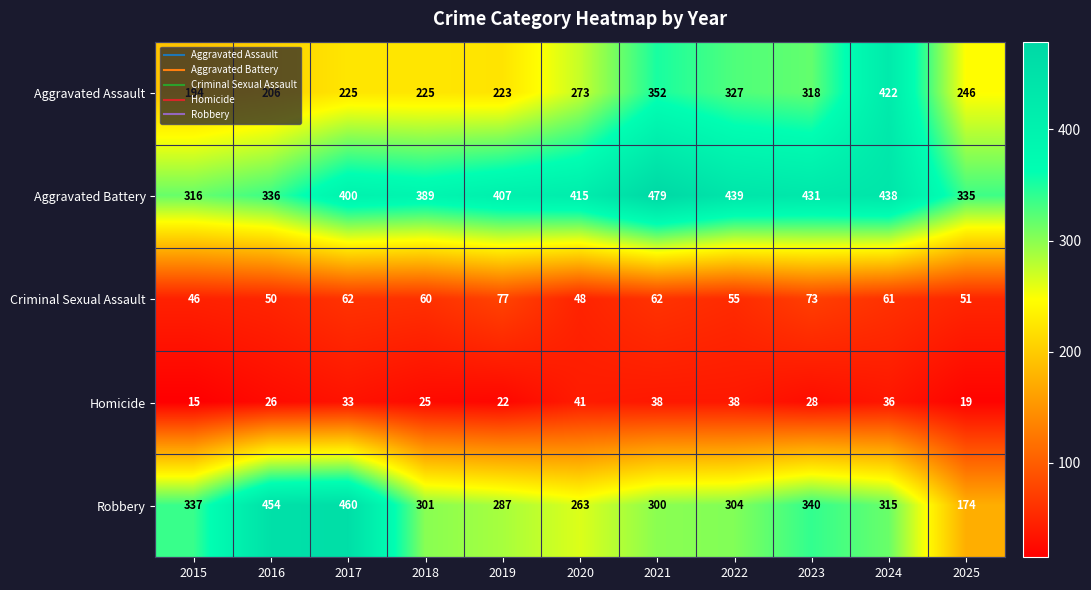

Which series changed the most between 2022 and 2025?

Robbery